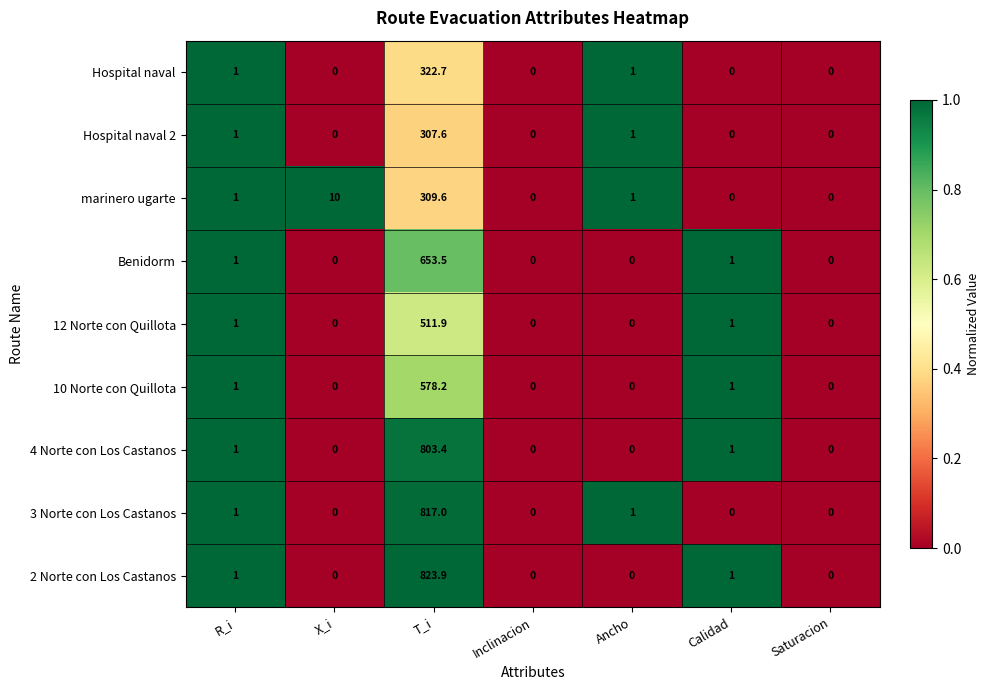

At which category is the sum across all series the highest?

T_i